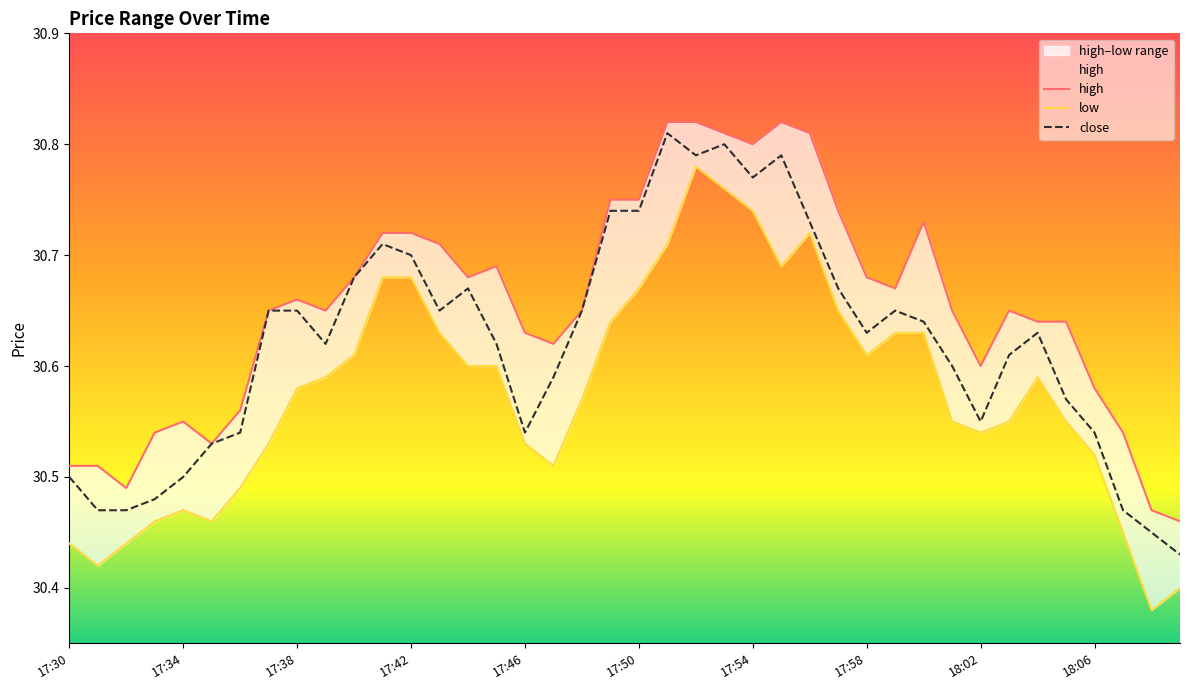

Reading right to left, list all the values displayed in this chart.

high: 30.5	30.5	30.5	30.6	30.6	30.6	30.6	30.6	30.6	30.7	30.7	30.7	30.7	30.8	30.8	30.8	30.8	30.8	30.8	30.8	30.8	30.6	30.6	30.6	30.7	30.7	30.7	30.7	30.7	30.7	30.6	30.7	30.6	30.6	30.5	30.6	30.5	30.5	30.5	30.5
low: 30.4	30.4	30.4	30.5	30.6	30.6	30.6	30.5	30.6	30.6	30.6	30.6	30.6	30.7	30.7	30.7	30.8	30.8	30.7	30.7	30.6	30.6	30.5	30.5	30.6	30.6	30.6	30.7	30.7	30.6	30.6	30.6	30.5	30.5	30.5	30.5	30.5	30.4	30.4	30.4
close: 30.4	30.4	30.5	30.5	30.6	30.6	30.6	30.6	30.6	30.6	30.6	30.6	30.7	30.7	30.8	30.8	30.8	30.8	30.8	30.7	30.7	30.6	30.6	30.5	30.6	30.7	30.6	30.7	30.7	30.7	30.6	30.6	30.6	30.5	30.5	30.5	30.5	30.5	30.5	30.5